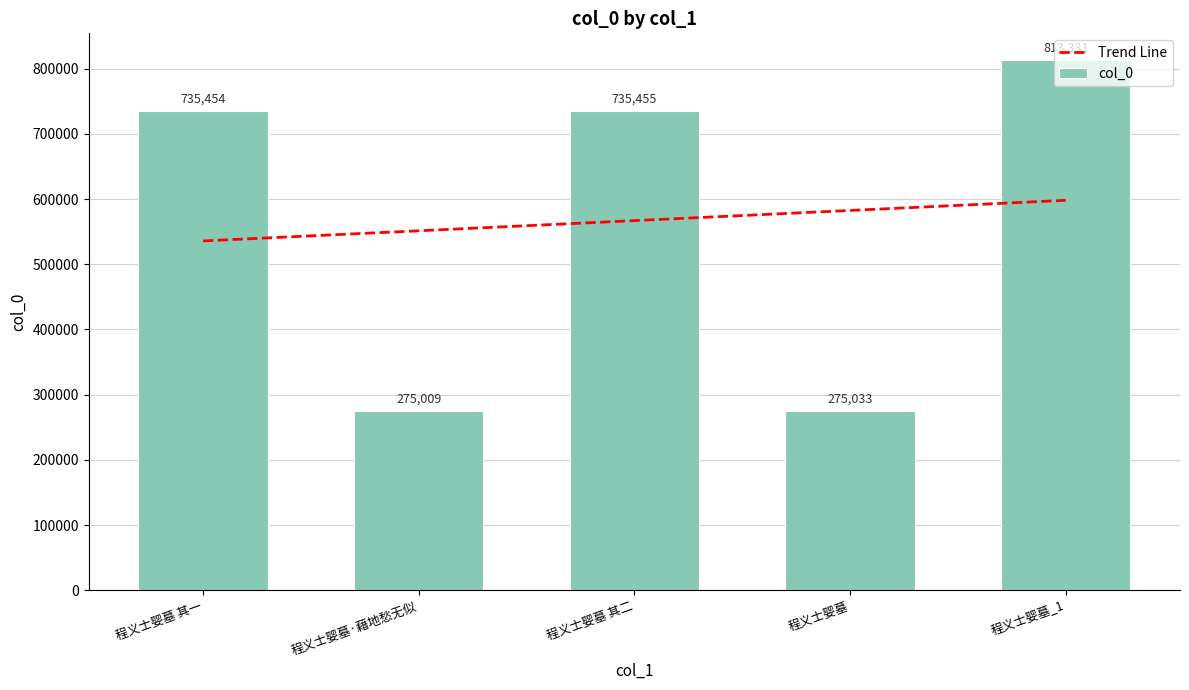

Reading right to left, what are all the values shown in this chart?

813331	275033	735455	275009	735454